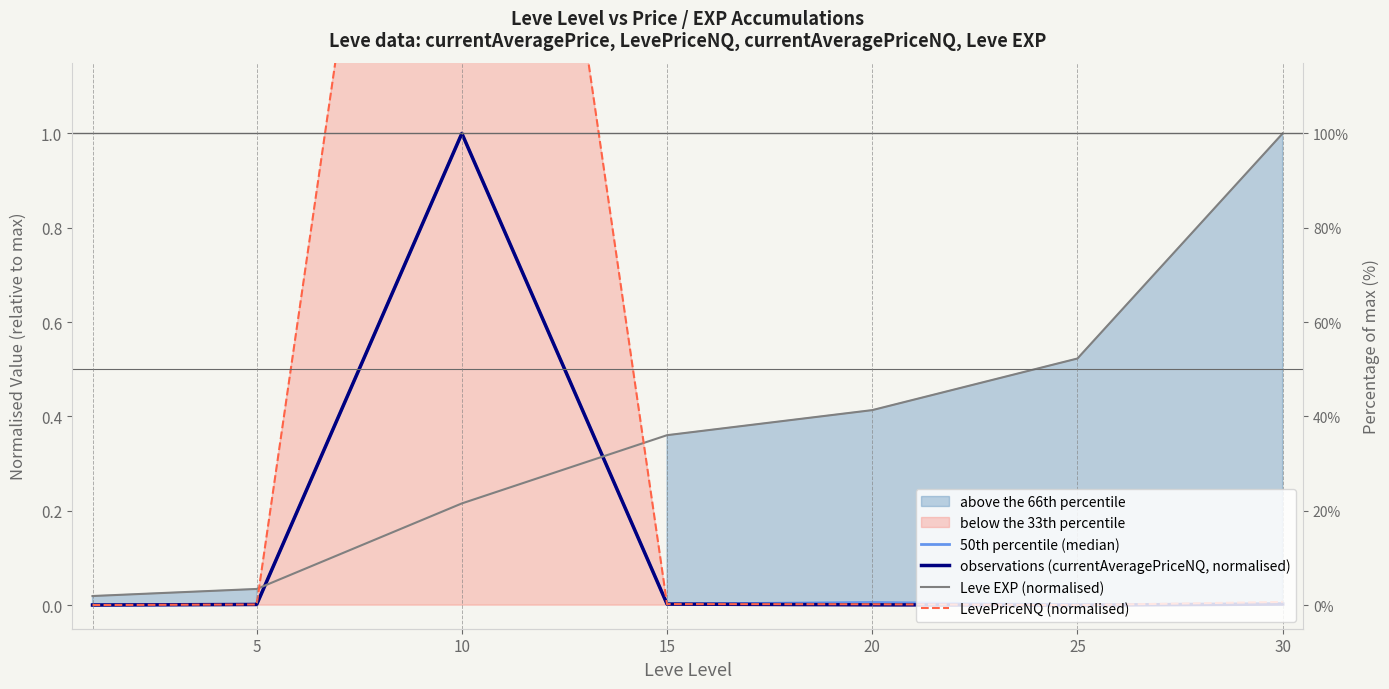

Where do Leve EXP (normalised) and 50th percentile (median) first cross each other?

5 and 10